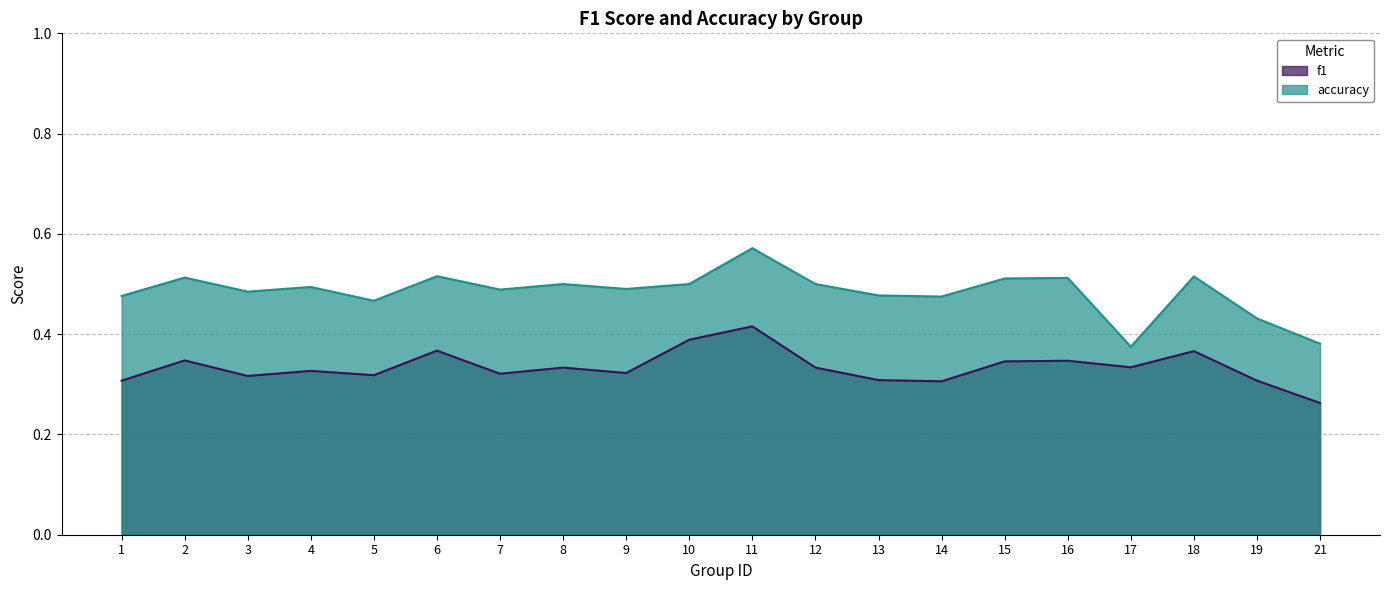

At 12, list the series in order from largest to smallest.

accuracy, f1